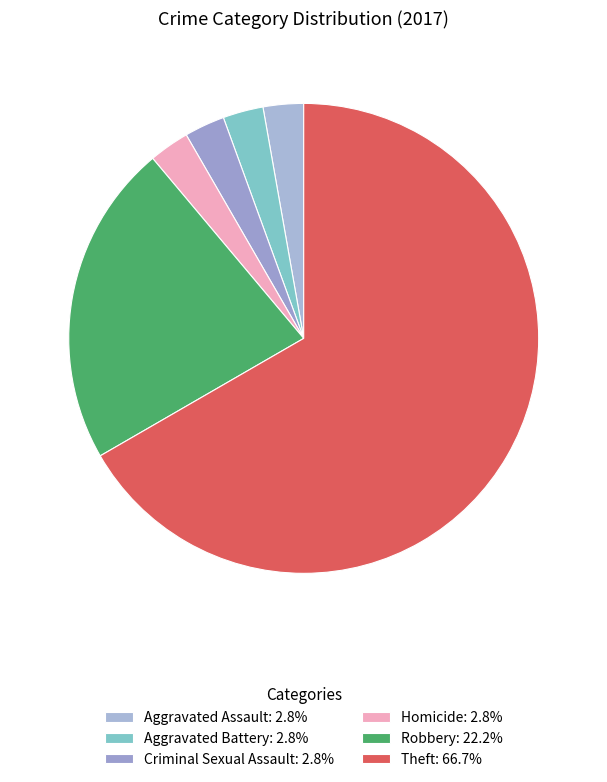

Count the number of slices in the pie.

6